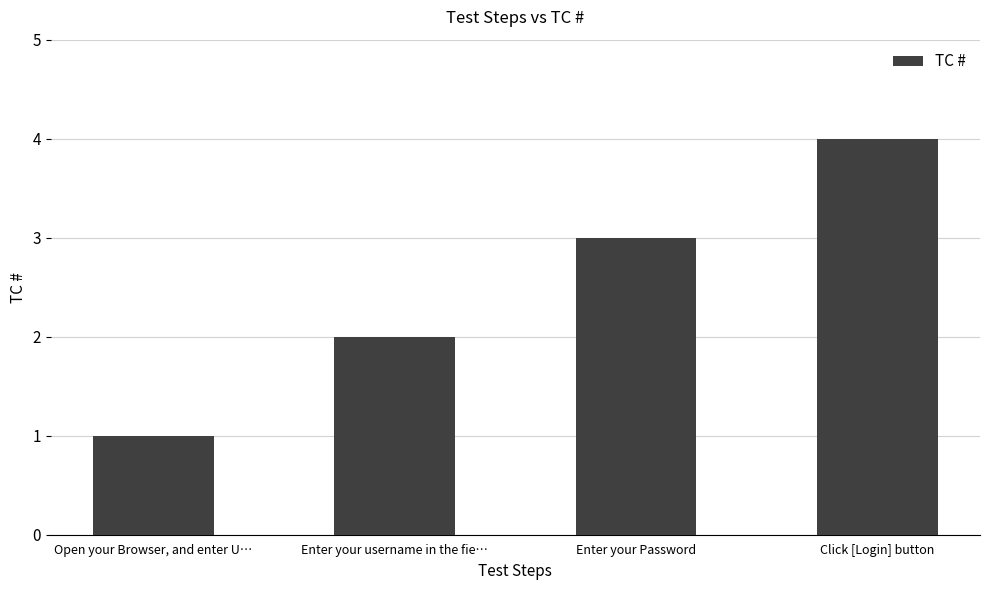

What is the difference between the maximum and minimum values?

3